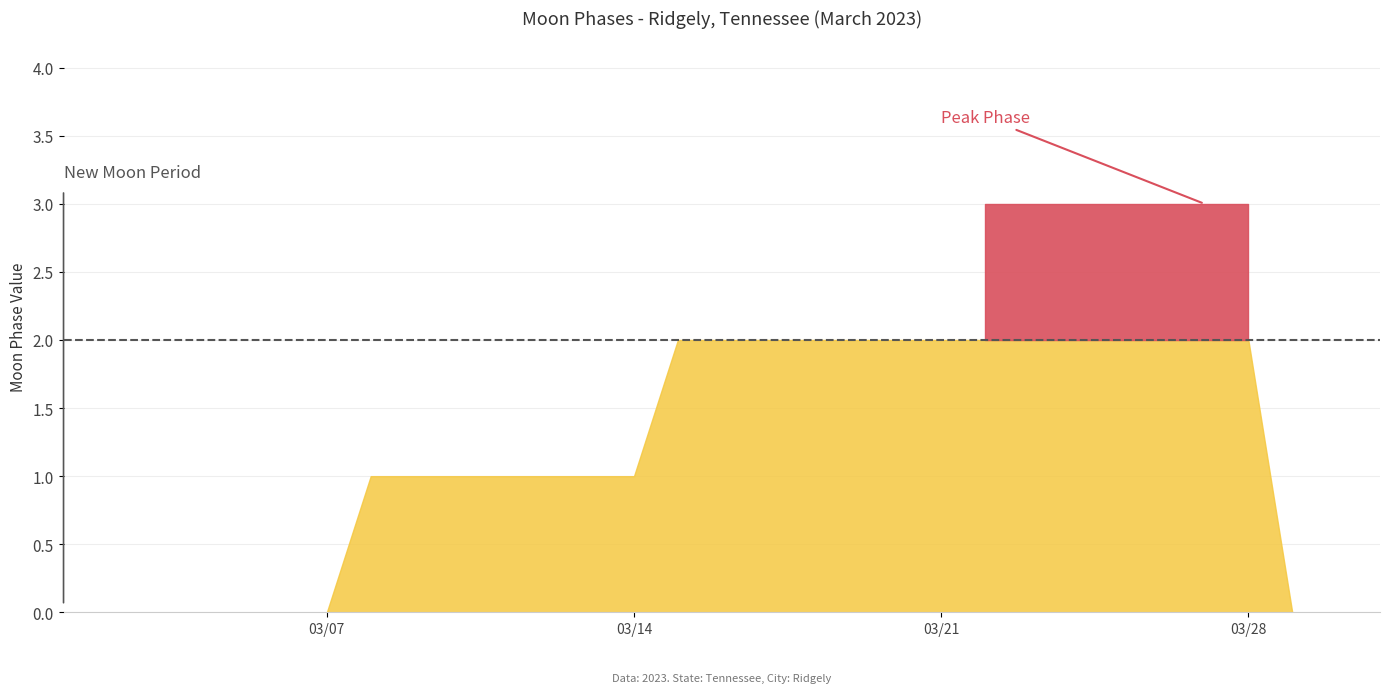

Reading left to right, what are all the values shown in this chart?

0	0	0	0	0	0	0	1	1	1	1	1	1	1	2	2	2	2	2	2	2	3	3	3	3	3	3	3	0	0	0